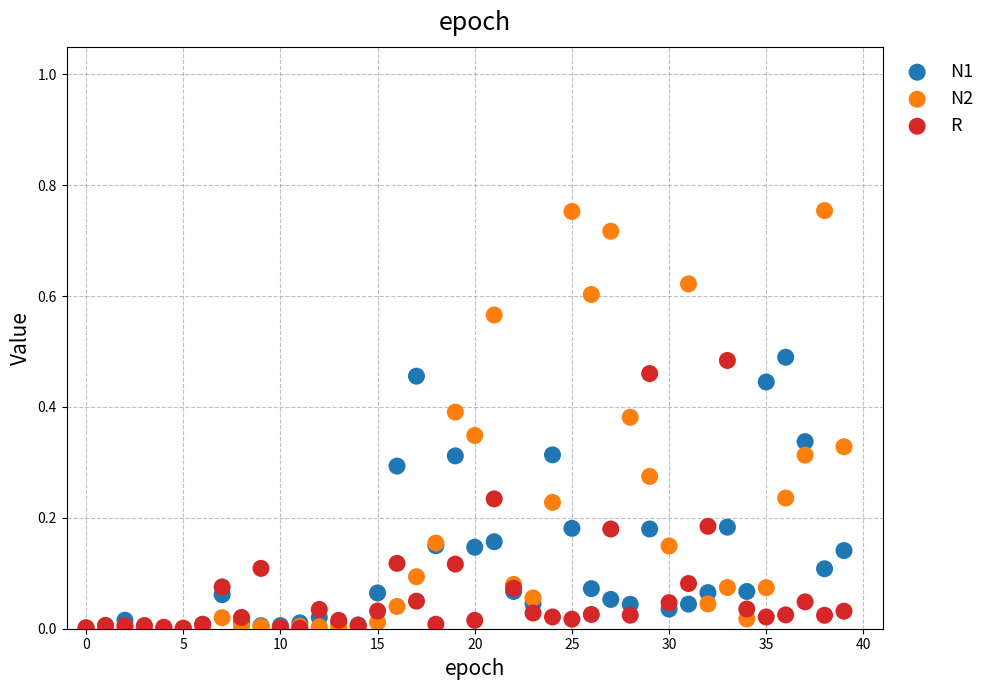

Which series contains the highest Y value?

N2